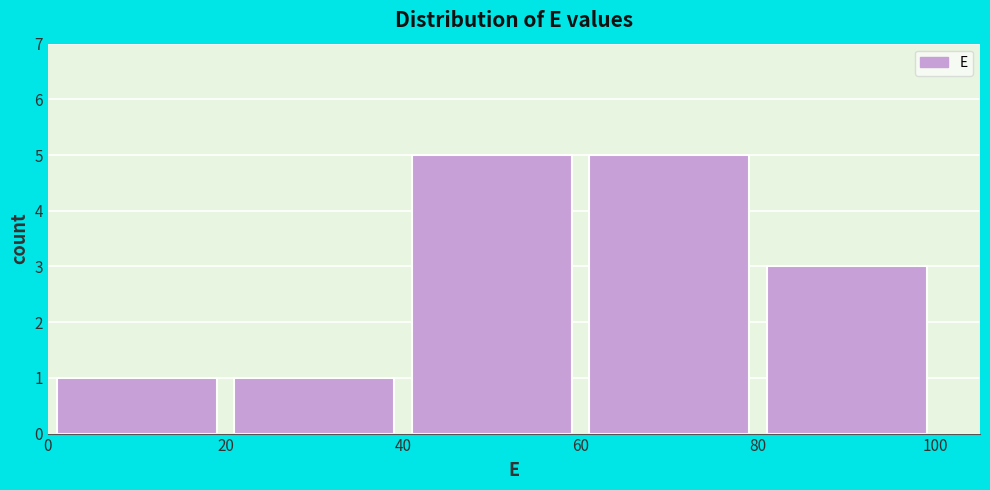

Reading left to right, transcribe this chart: for each bar, give the range it covers on the x-axis and its height. The values are not printed on the chart, so give them approximately, as read against the axis.

0 to 20: 1
20 to 40: 1
40 to 60: 5
60 to 80: 5
80 to 100: 3